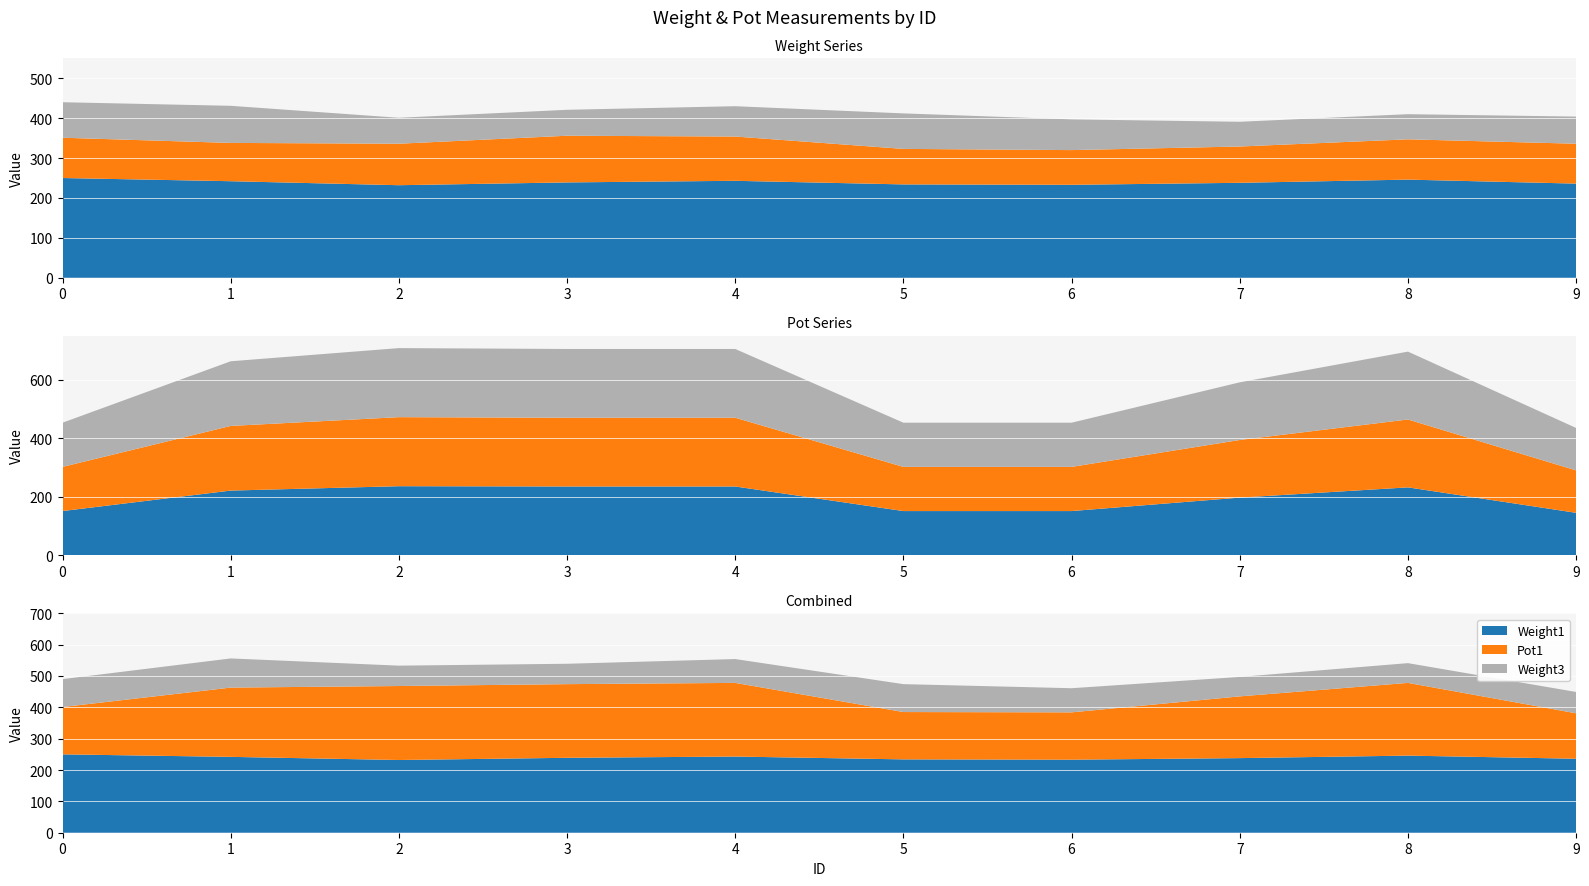

Reading left to right, transcribe all the data shown in this chart.

Weight1: 250	242	232	239	243	234	233	238	246	236
Weight2: 101	96	104	117	111	89	87	91	101	100
Weight3: 89	93	65	65	76	89	77	62	63	68
Pot1: 151	221	236	235	235	151	151	197	232	145
Pot2: 151	221	236	235	235	151	151	197	232	145
Pot3: 151	221	236	235	235	151	151	197	232	145